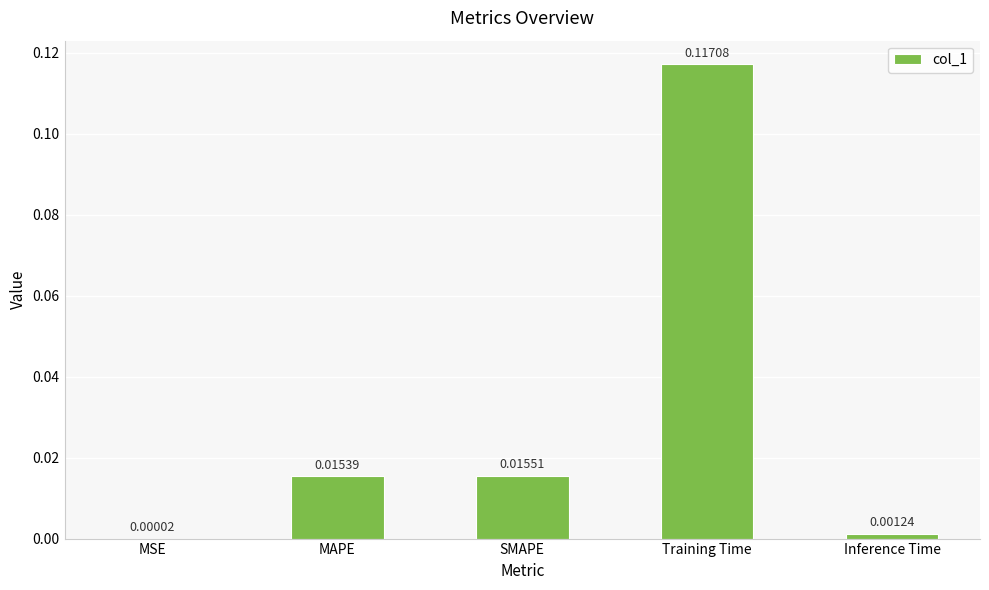

At which label is the value closest to 0?

MSE